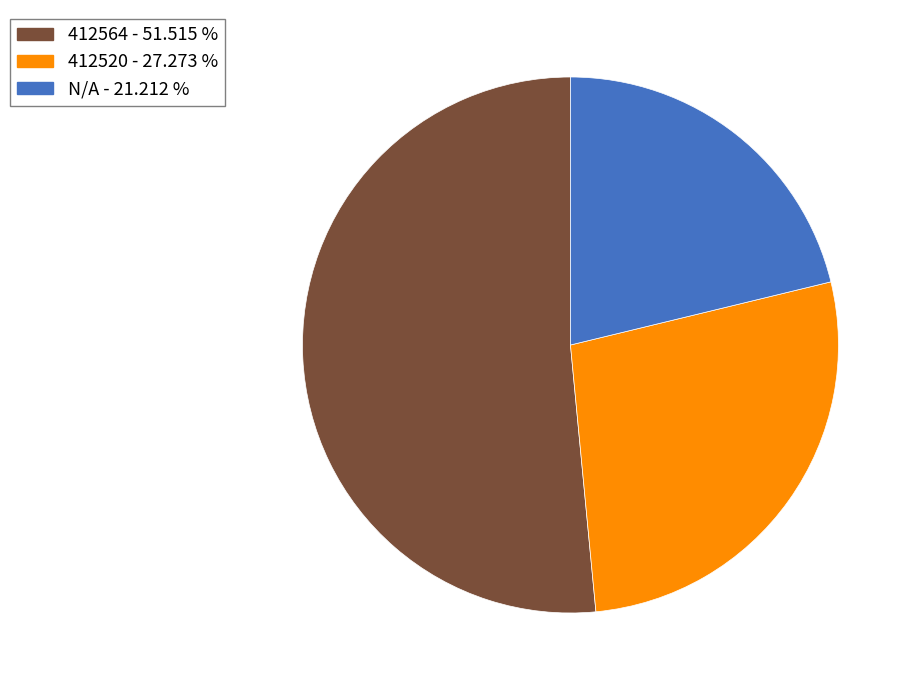

Count the number of slices in the pie.

3